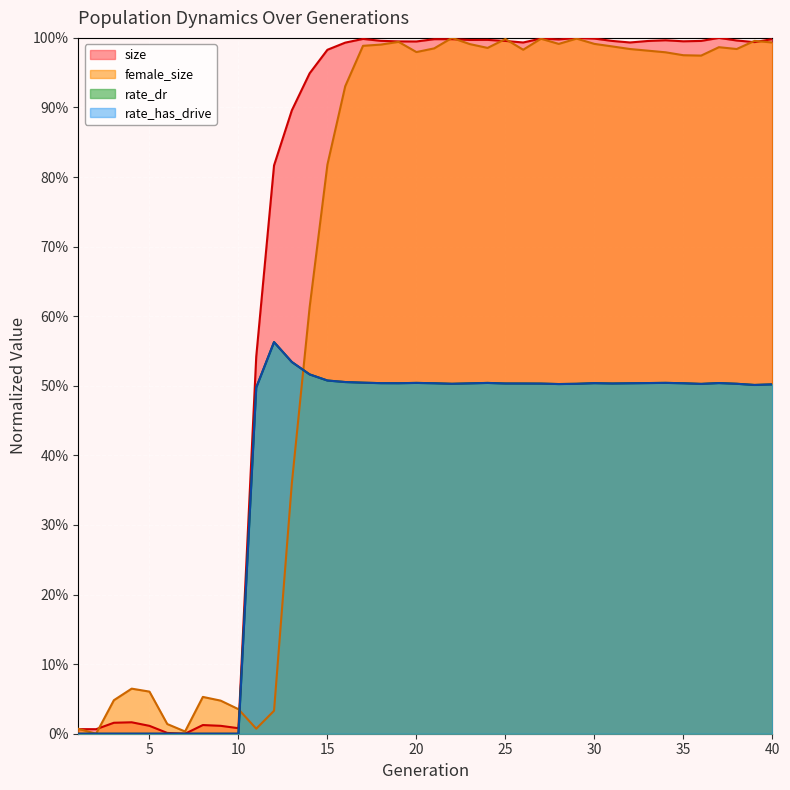

Rank the categories by rate_has_drive value from lowest to highest.

1, 2, 3, 4, 5, 6, 7, 8, 9, 10, 11, 39, 40, 28, 36, 29, 22, 38, 27, 26, 31, 25, 23, 32, 35, 21, 19, 30, 18, 33, 37, 24, 20, 34, 17, 16, 15, 14, 13, 12